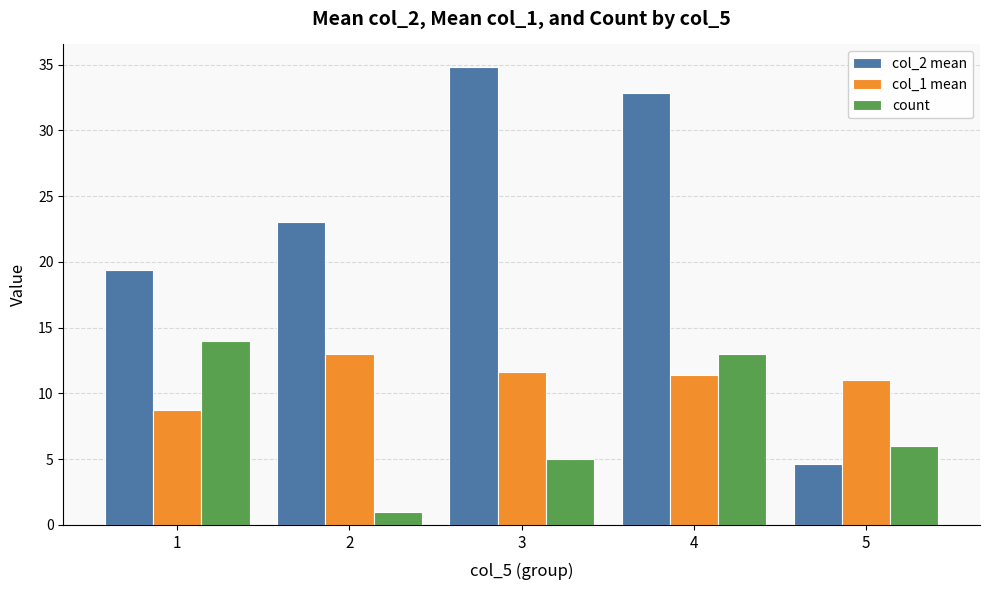

Which series has the widest spread of values?

col_2 mean